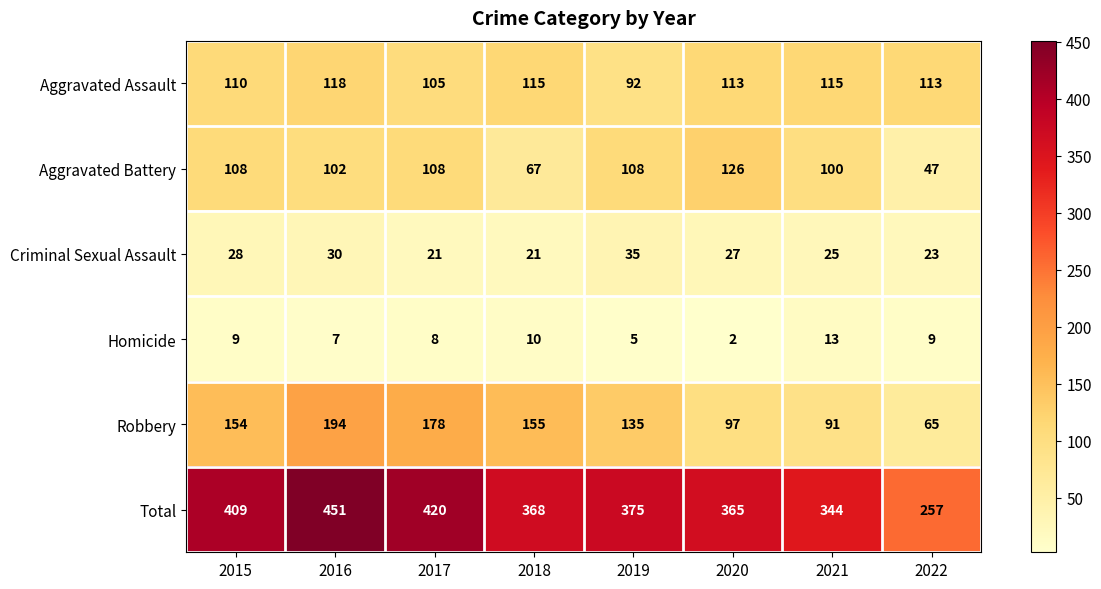

Is the value of Robbery at 2019 greater than the value of Homicide at 2017?

Yes